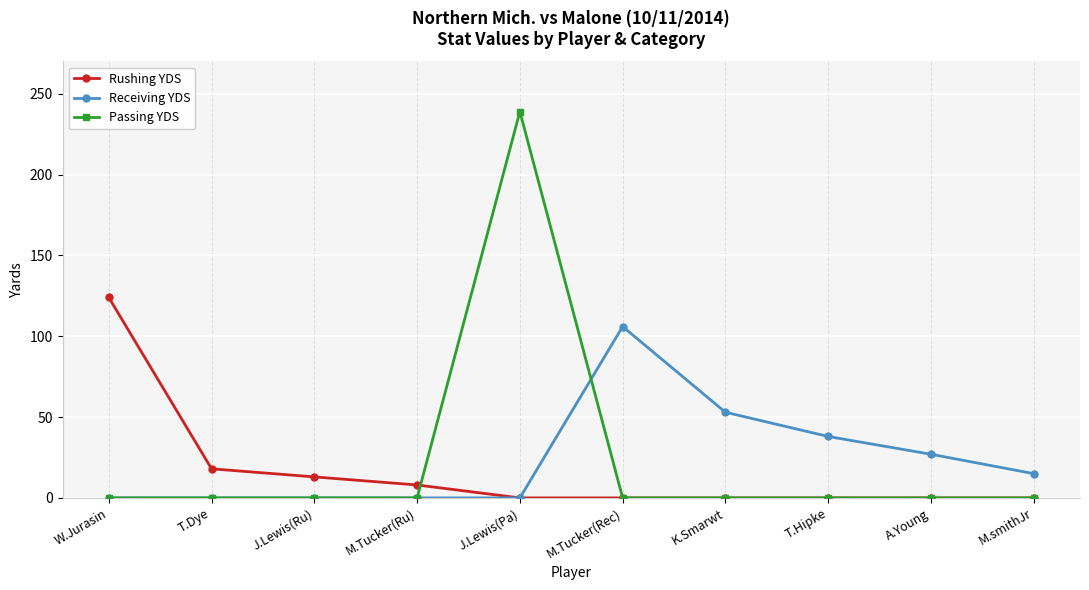

Reading left to right, what are all the values shown in this chart?

Rushing YDS: 124	18	13	8	0	0	0	0	0	0
Receiving YDS: 0	0	0	0	0	106	53	38	27	15
Passing YDS: 0	0	0	0	239	0	0	0	0	0